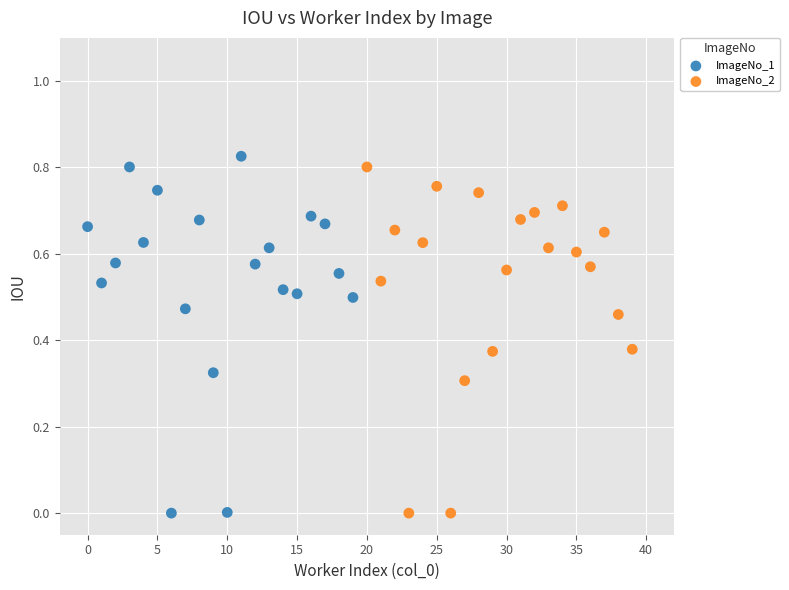

What are all the series names shown in the legend?

ImageNo_1, ImageNo_2